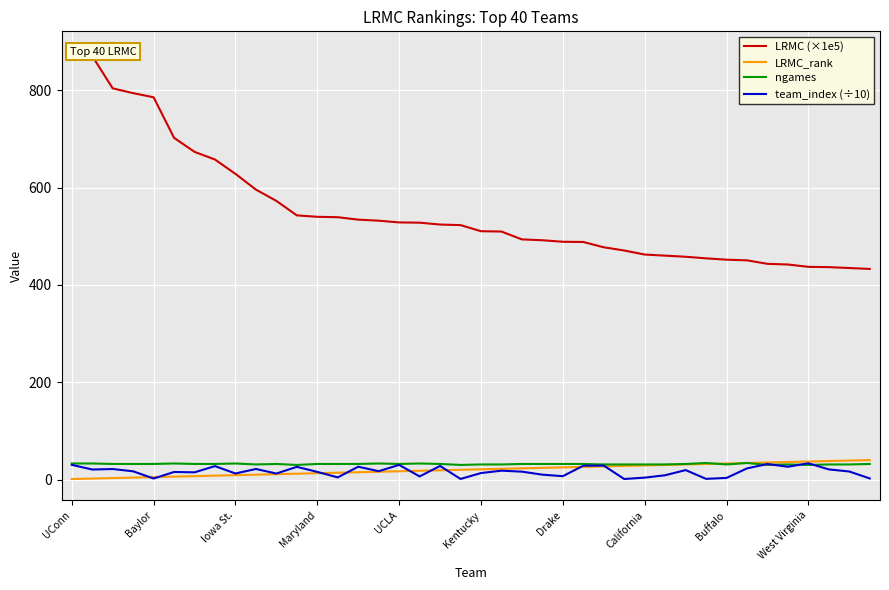

Which has a higher value, 21 or Baylor?

Baylor